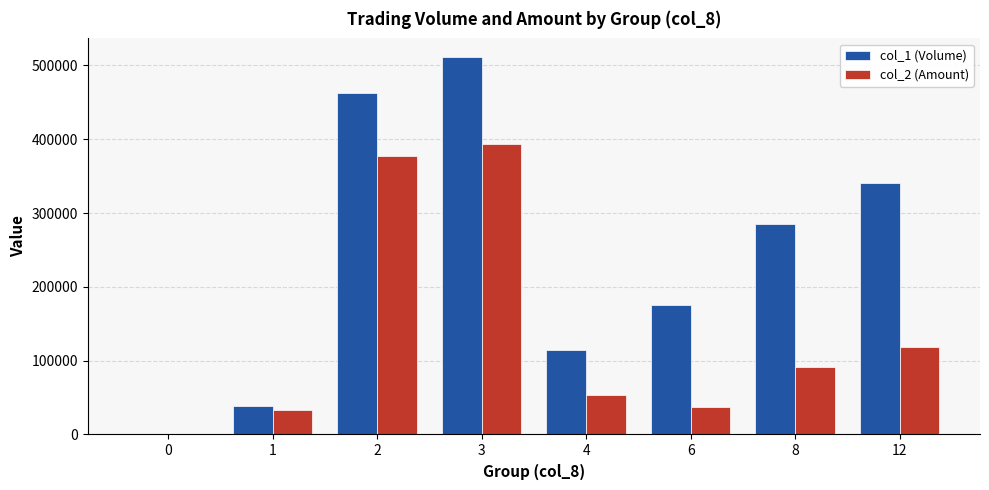

Between 1 and 4, which series saw the biggest shift?

col_1 (Volume)